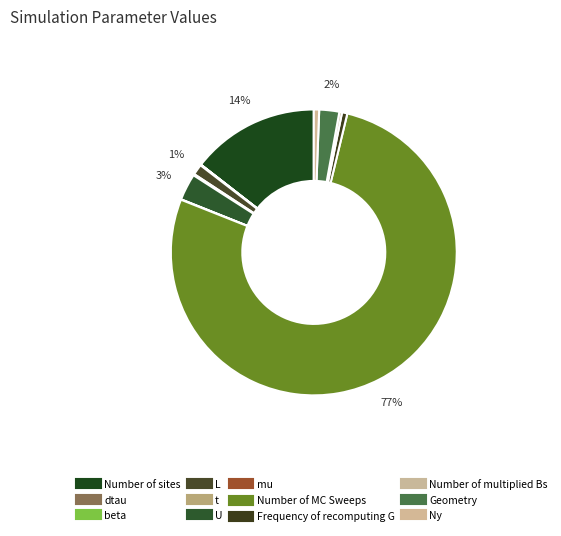

Which category has the biggest portion of the pie?

Number of MC Sweeps